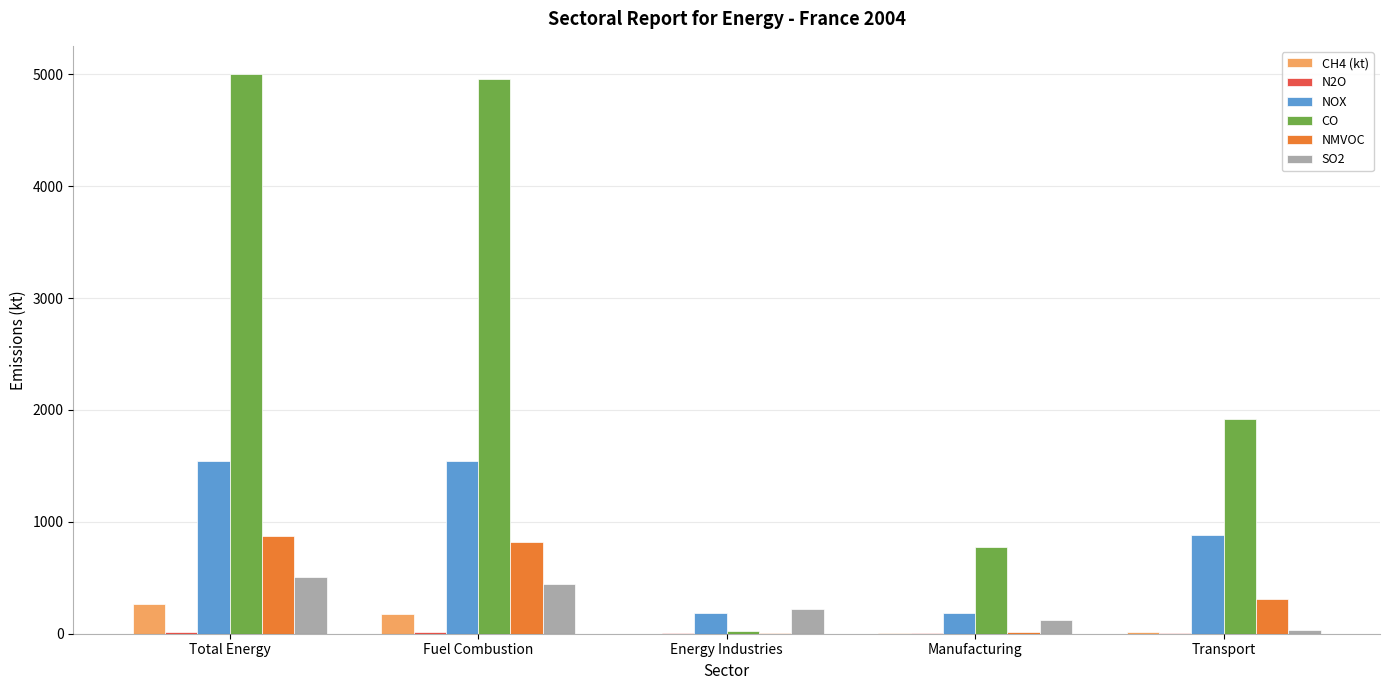

Where does the NOX series first go above 882?

Total Energy